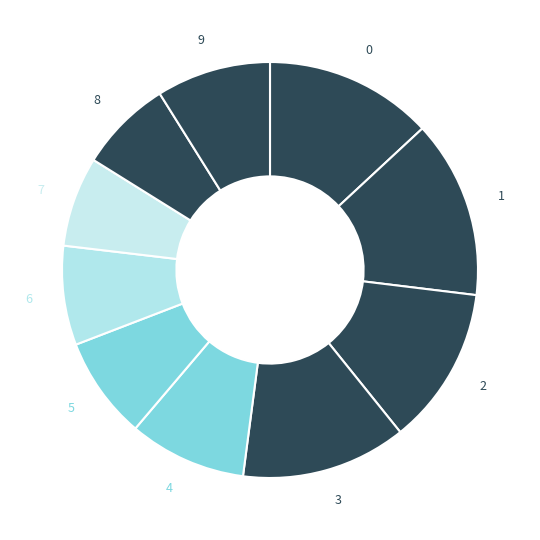

Rank the categories by value from lowest to highest.

7, 8, 6, 5, 9, 4, 2, 3, 0, 1